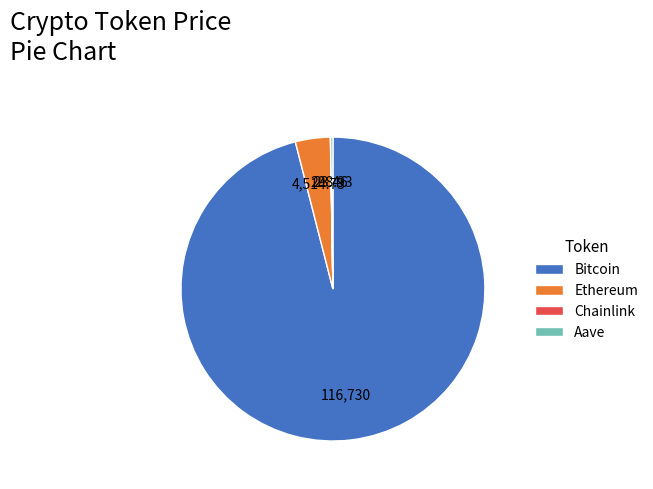

Does any single category account for the majority?

Yes